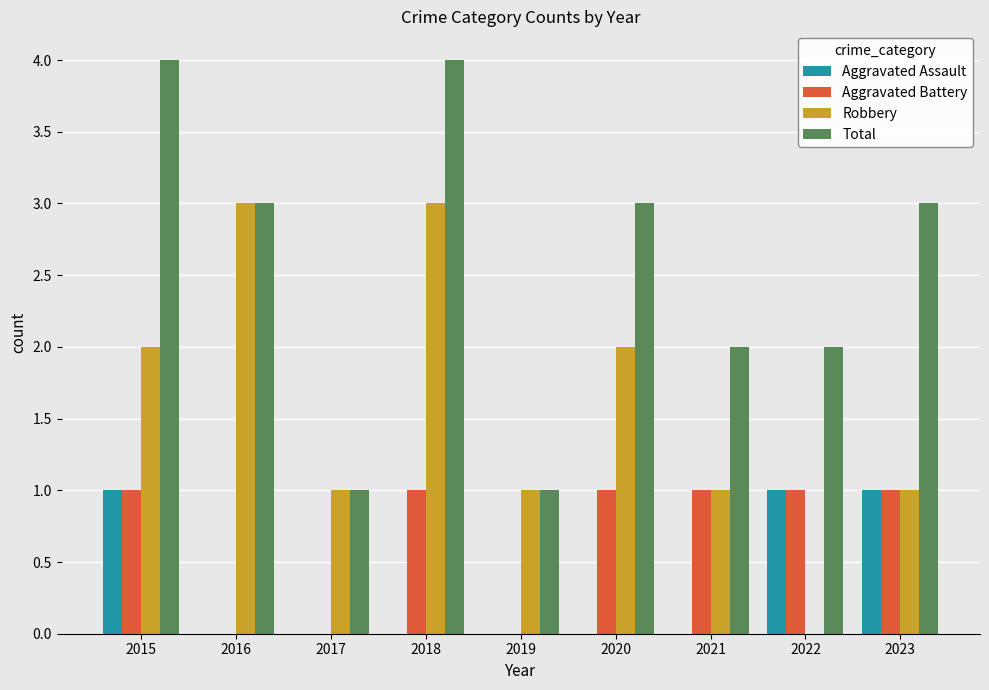

Reading left to right, what are all the values shown in this chart?

Aggravated Assault: 1	0	0	0	0	0	0	1	1
Aggravated Battery: 1	0	0	1	0	1	1	1	1
Robbery: 2	3	1	3	1	2	1	0	1
Total: 4	3	1	4	1	3	2	2	3